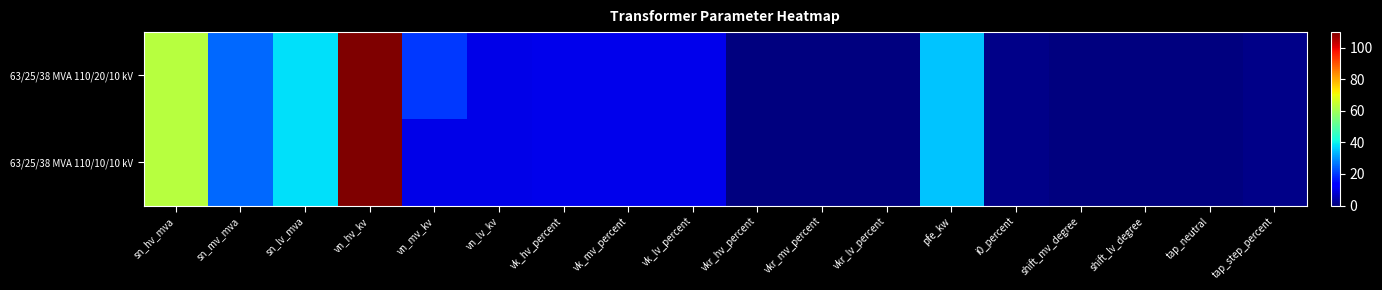

What is the total value across all series at sn_hv_mva?

126.0